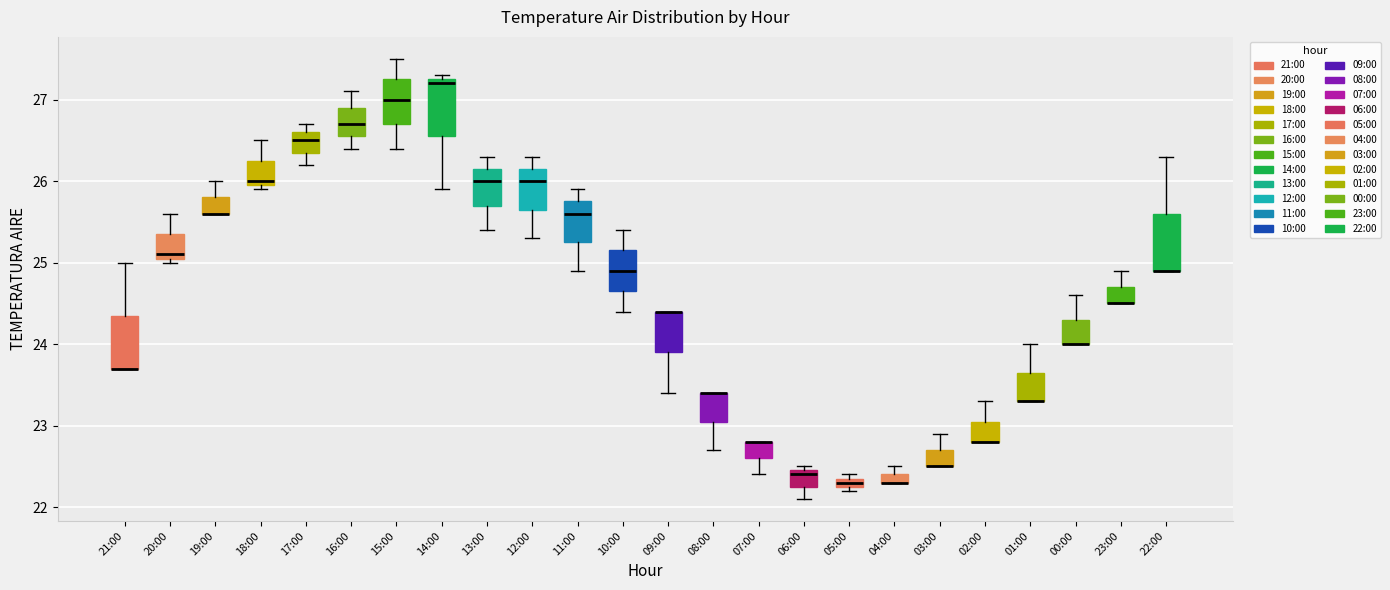

Where does the upper whisker of the box for 20:00 end on the y-axis? The values are not printed on the chart, so give them approximately, as read against the axis.

25.6